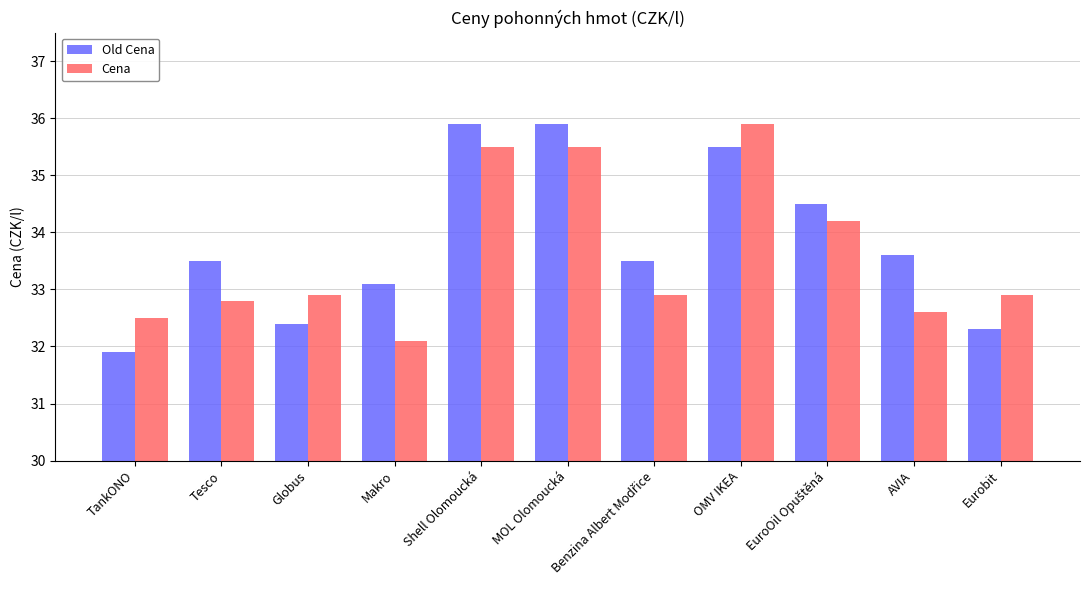

What is the label of the 8th bar from the left?

OMV IKEA